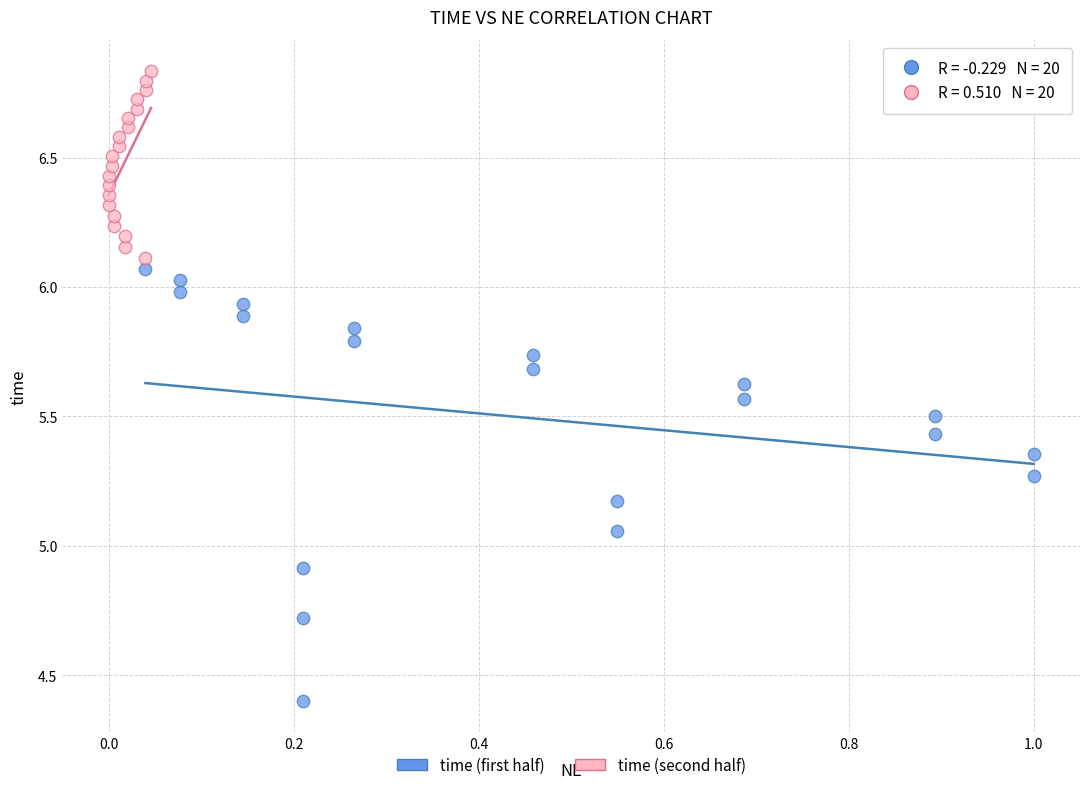

Which series contains the highest Y value?

time (second half)